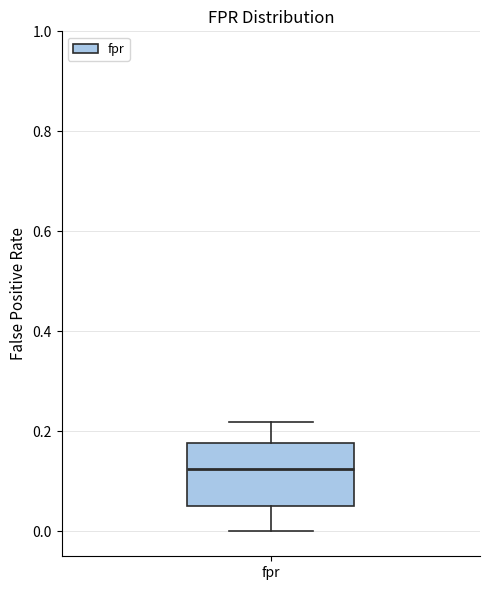

Transcribe this box plot: give where the median line is, the range the box spans, and where the two whiskers end, as read against the y-axis. The values are not printed on the chart, so give them approximately, as read against the axis.

median 0.12, box 0.06 to 0.18, whiskers 0.00 to 0.22